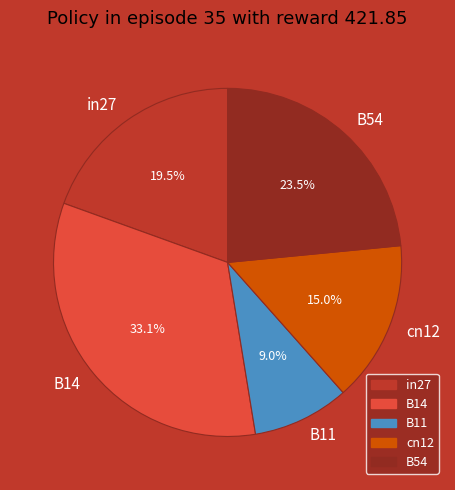

The B11 slice represents 9% of the pie. True or false?

True